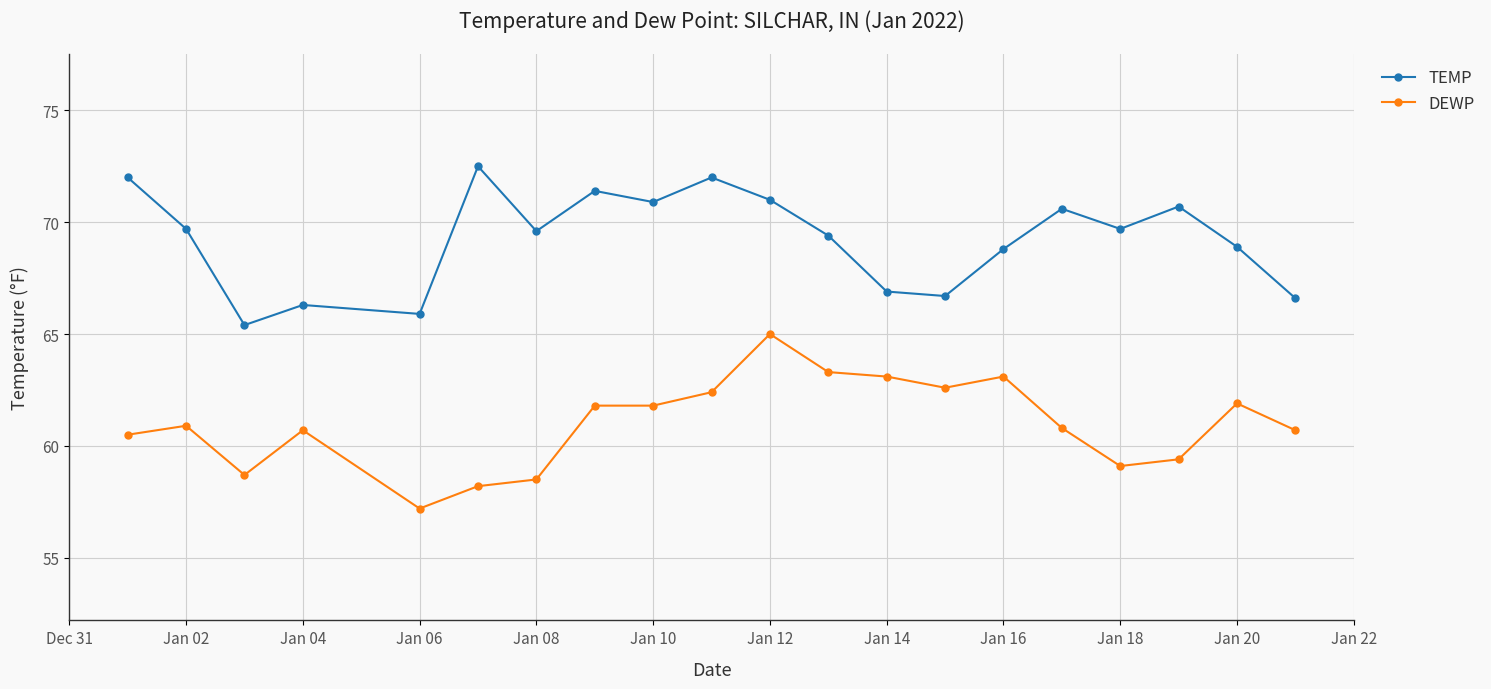

List the series in order of their overall mean, lowest first.

DEWP, TEMP